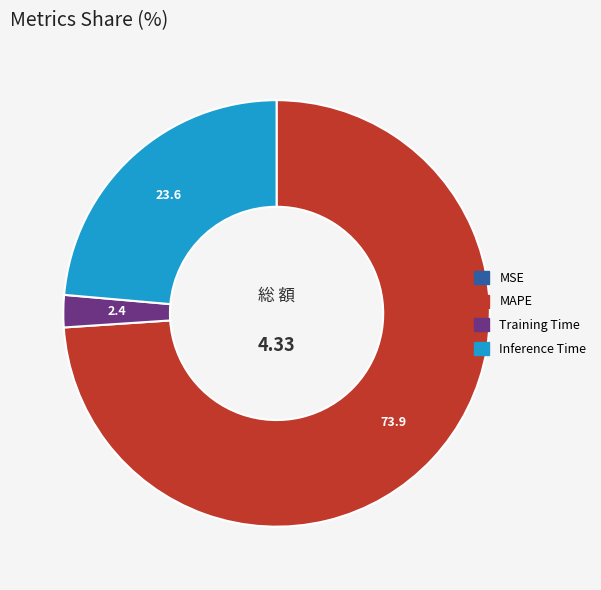

Which category has the biggest portion of the pie?

MAPE